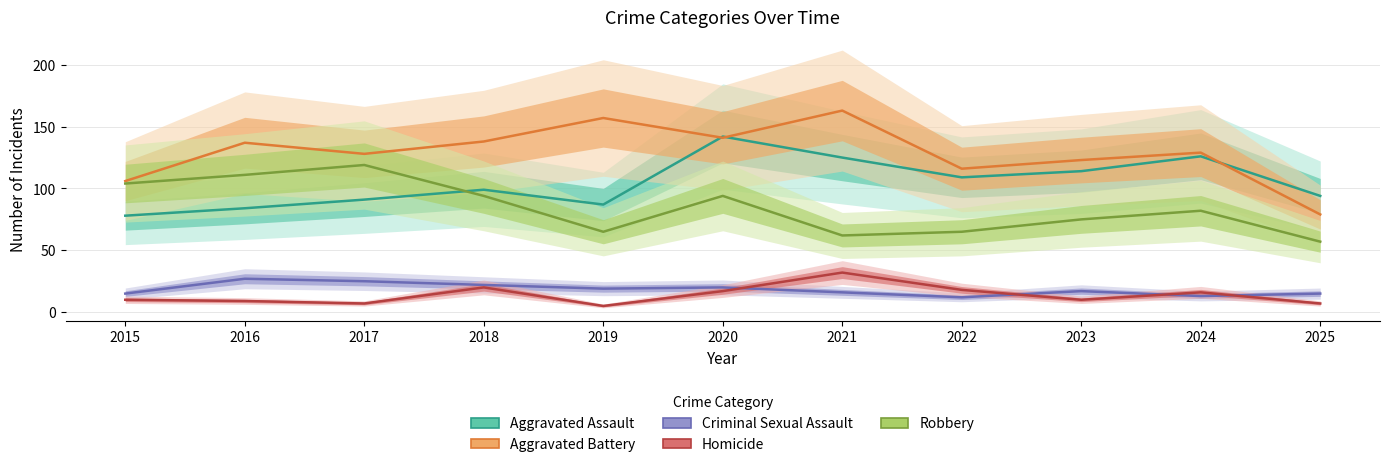

True or false: Homicide and Aggravated Assault intersect in this chart.

False